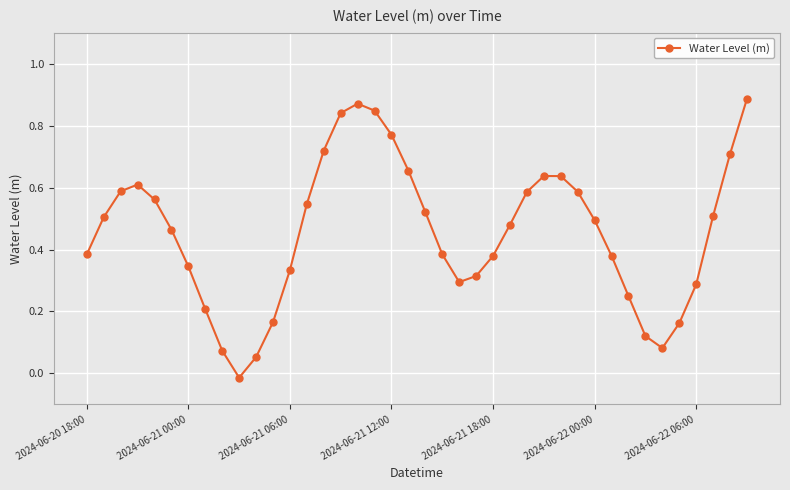

What is the sum of all values?

18.2